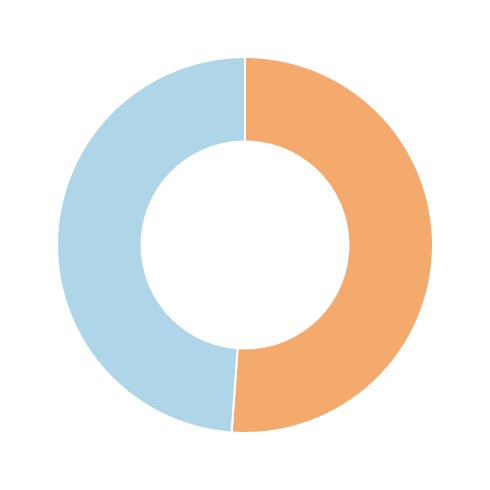

Does any single category account for the majority?

Yes